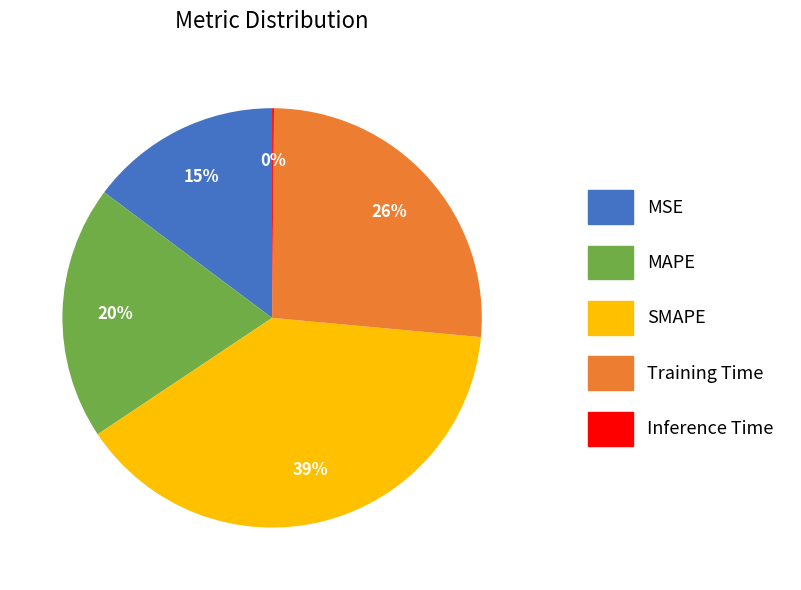

Which slice is the largest?

SMAPE